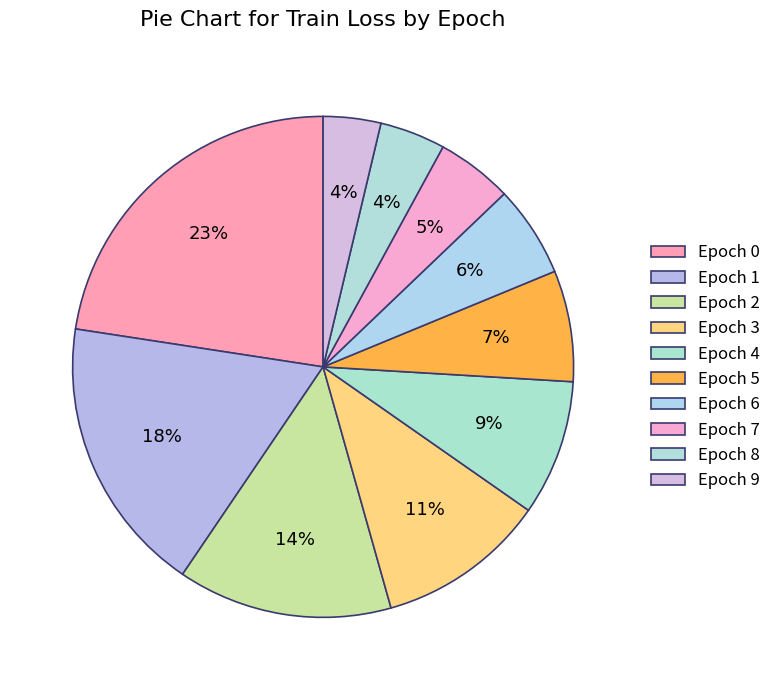

Count the number of slices in the pie.

10